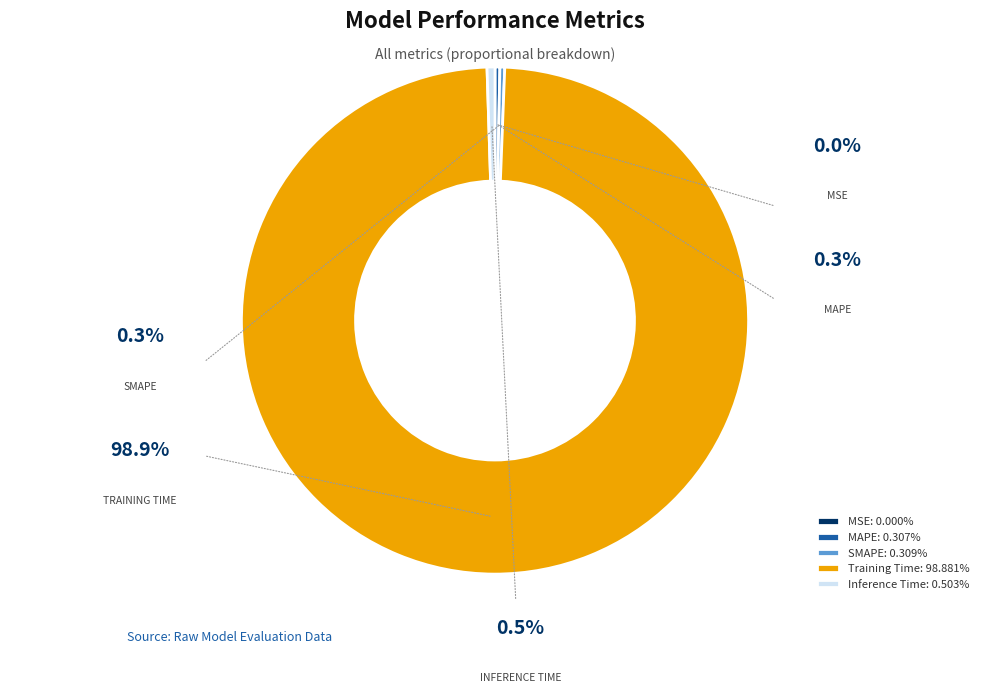

Which category accounts for the majority?

Training Time